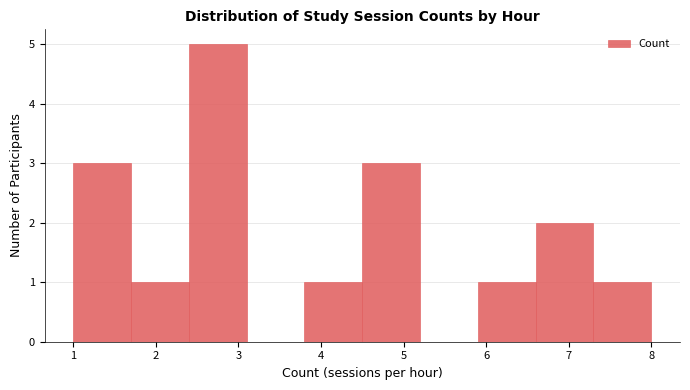

How tall is the bar that spans 5.9 to 6.6 on the x-axis? The values are not printed on the chart, so give them approximately, as read against the axis.

1